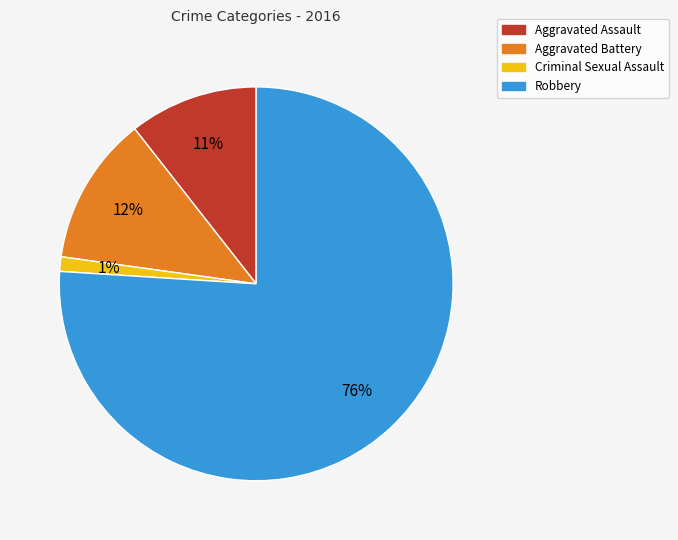

Combined, do Aggravated Assault and Robbery account for over 50%?

Yes